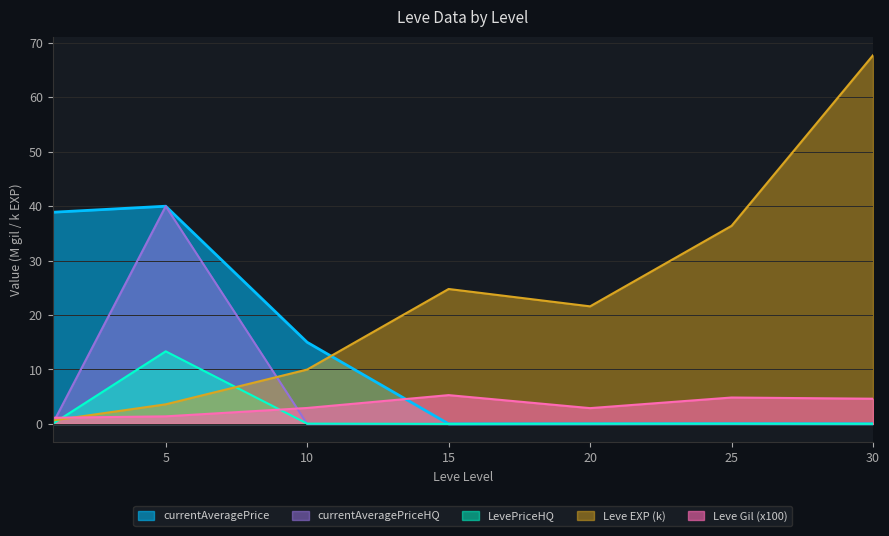

How many lines are shown in the chart?

5